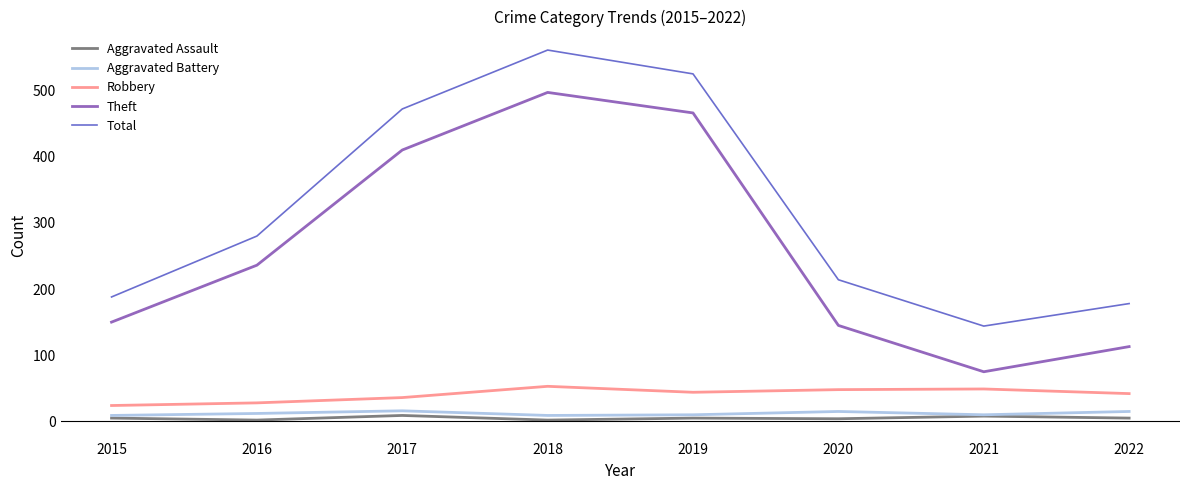

True or false: Robbery and Theft cross at least once.

False